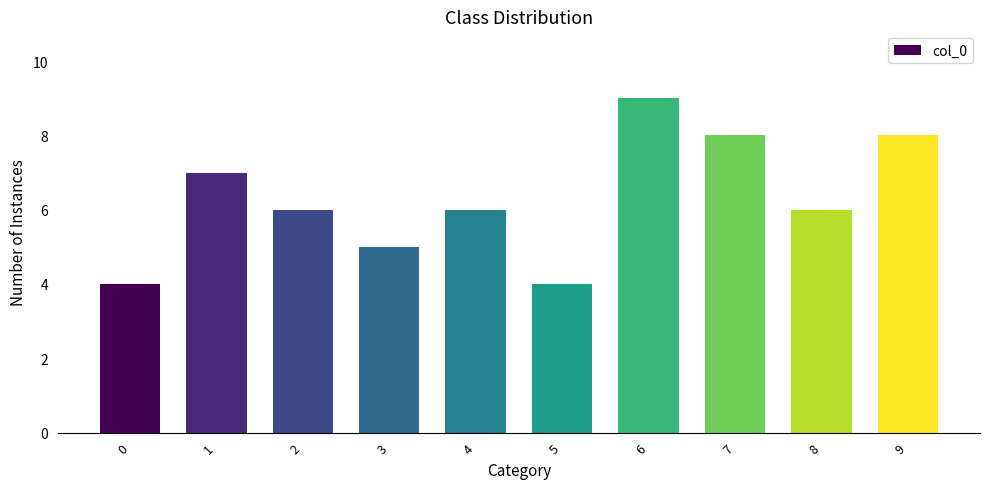

What is the value of the 8th bar from the left?

8